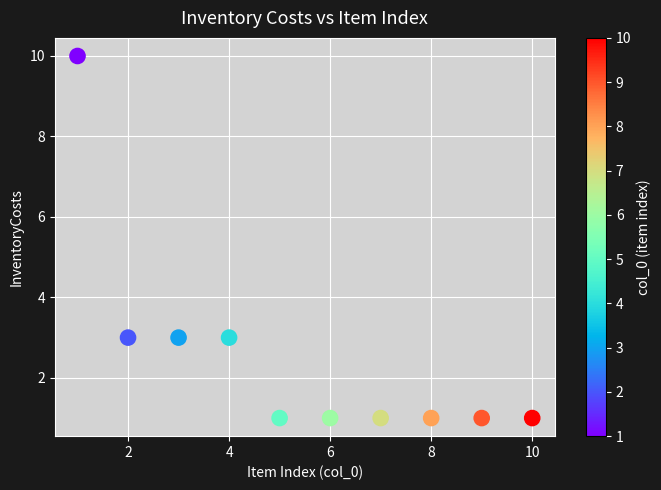

What is the average X value?

6